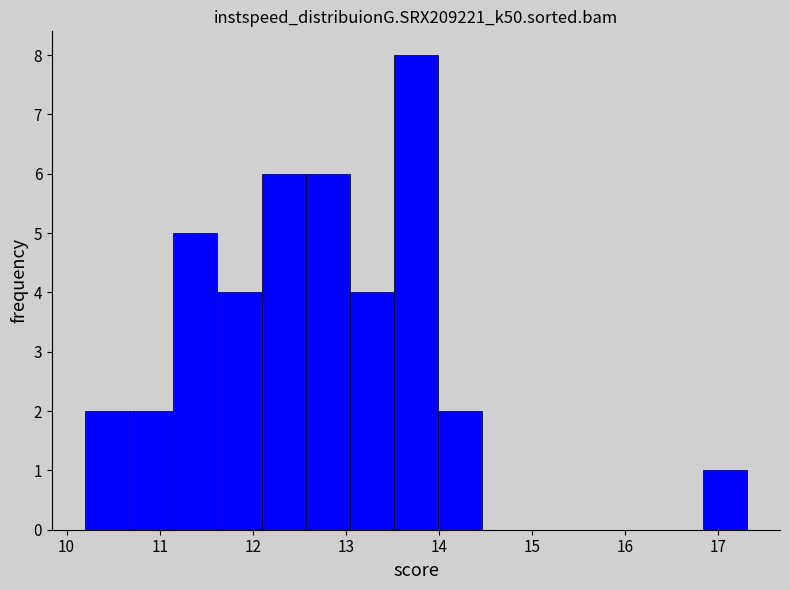

Reading left to right, list every bar in this chart as the range it spans on the x-axis followed by its height. Neither the bar edges nor the heights are printed on the chart, so give them approximately, as read against the axes.

10.2 to 10.7: 2
10.7 to 11.1: 2
11.1 to 11.6: 5
11.6 to 12.1: 4
12.1 to 12.6: 6
12.6 to 13.0: 6
13.0 to 13.5: 4
13.5 to 14.0: 8
14.0 to 14.5: 2
14.5 to 14.9: 0
14.9 to 15.4: 0
15.4 to 15.9: 0
15.9 to 16.4: 0
16.4 to 16.8: 0
16.8 to 17.3: 1